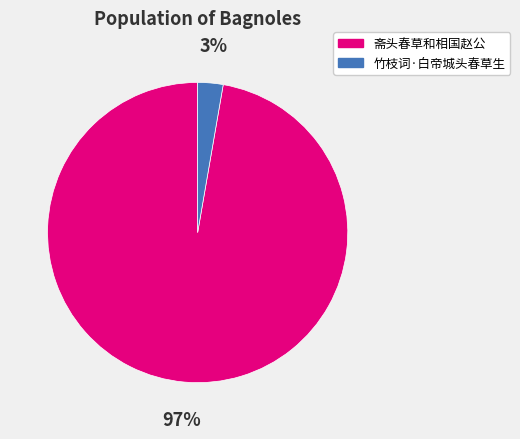

Which has a higher value, 斋头春草和相国赵公 or 竹枝词·白帝城头春草生?

斋头春草和相国赵公